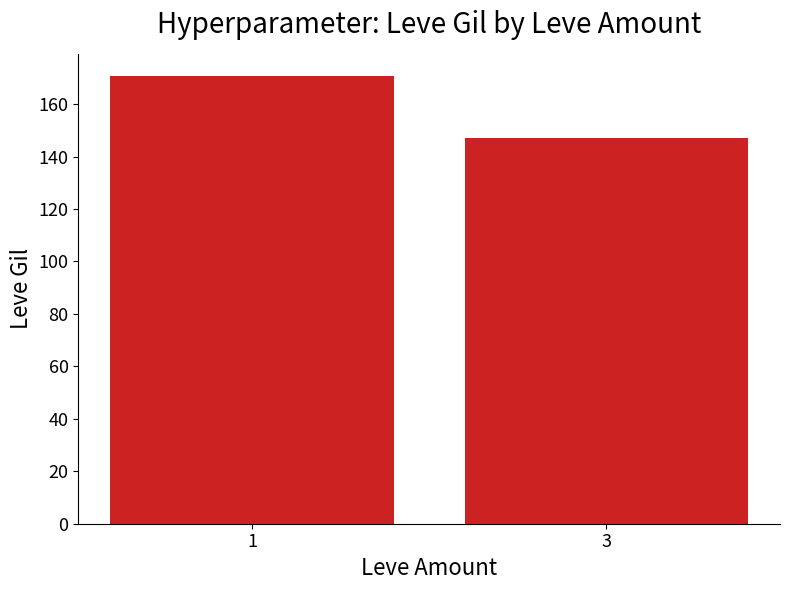

What is the value of the 1st bar from the left?

170.6